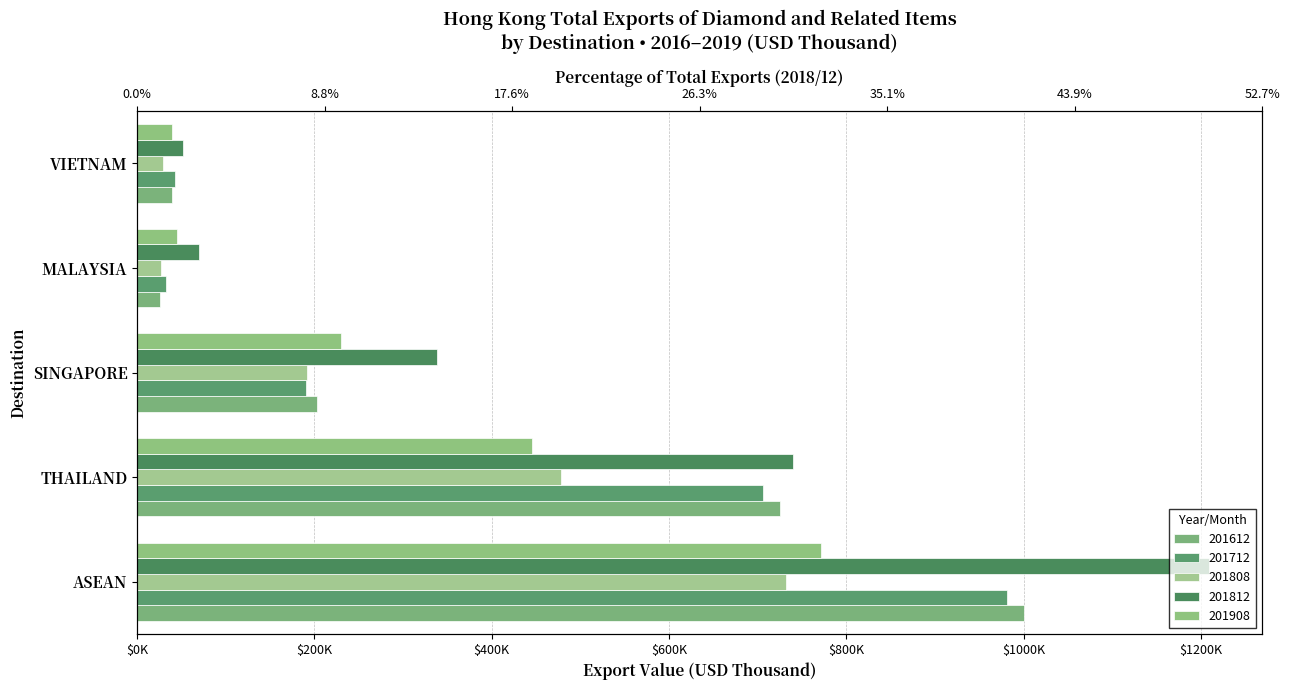

Reading left to right, extract all data points from this chart.

201612: 1000455.9	725391.9	203155.2	25469.3	39788.2
201712: 981492.1	705831.9	190466.0	32001.5	42172.5
201808: 731748.2	477706.1	191089.0	26995.5	29349.5
201812: 1208540.3	740207.9	338654.6	70225.5	51199.1
201908: 771544.2	445009.2	229850.5	45338.8	39201.3